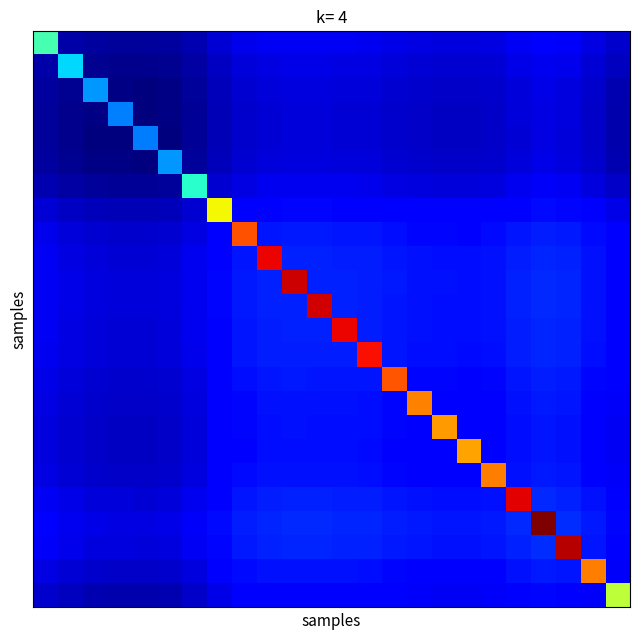

At how many categories does at least one series exceed 234?

16